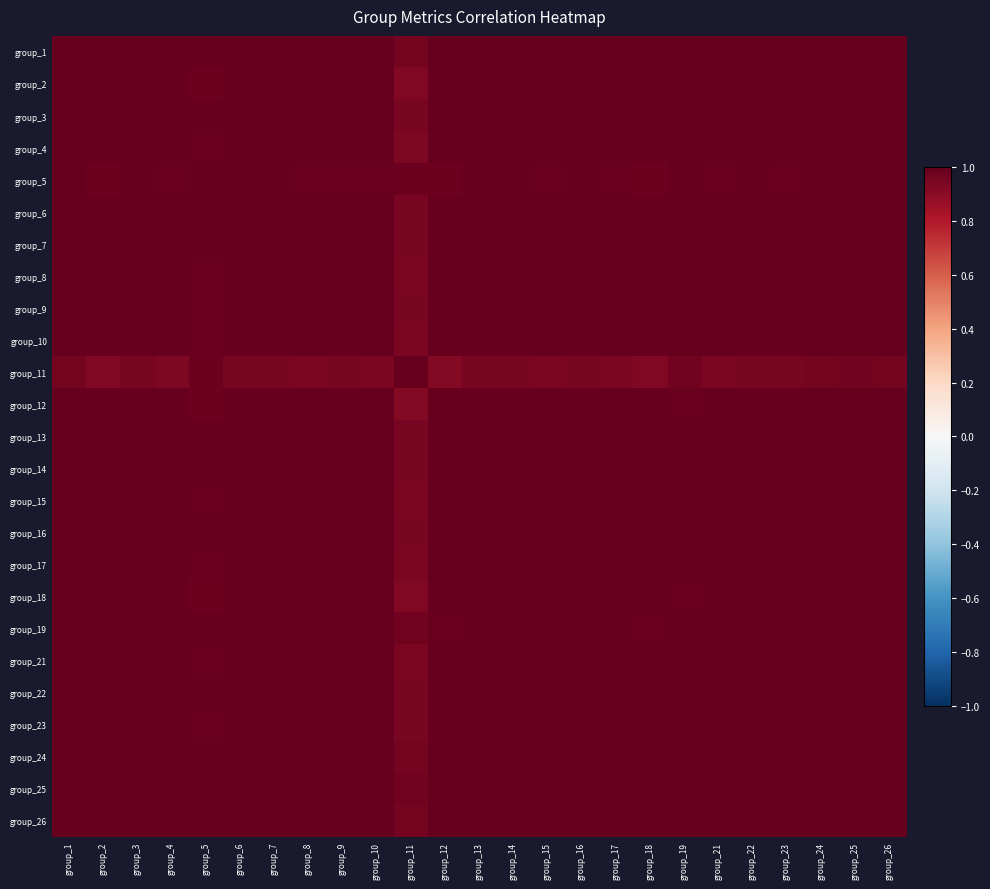

How many data points does each series have?

25